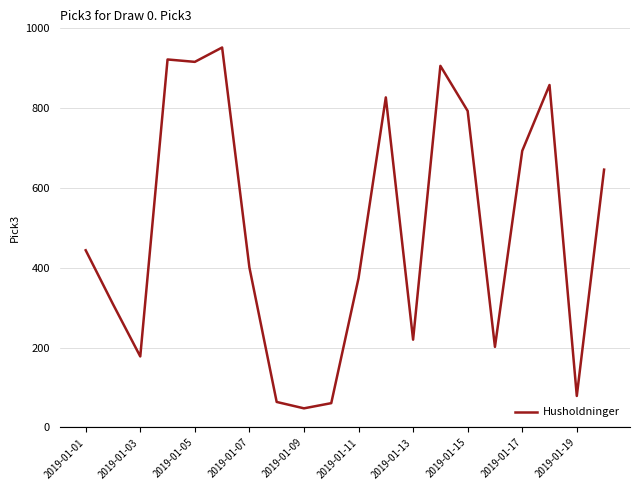

What is the smallest value displayed?

48